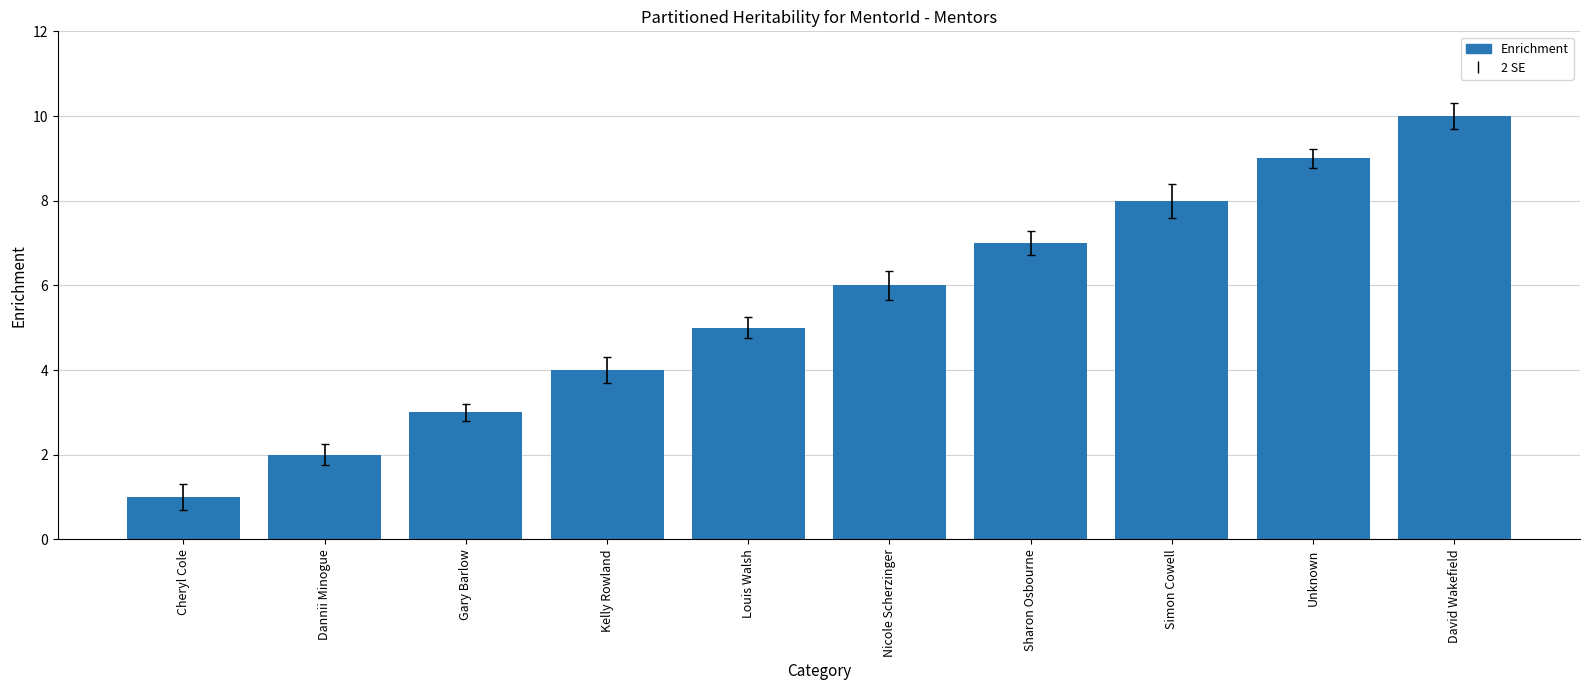

Rank the categories by value from highest to lowest.

David Wakefield, Unknown, Simon Cowell, Sharon Osbourne, Nicole Scherzinger, Louis Walsh, Kelly Rowland, Gary Barlow, Dannii Minogue, Cheryl Cole